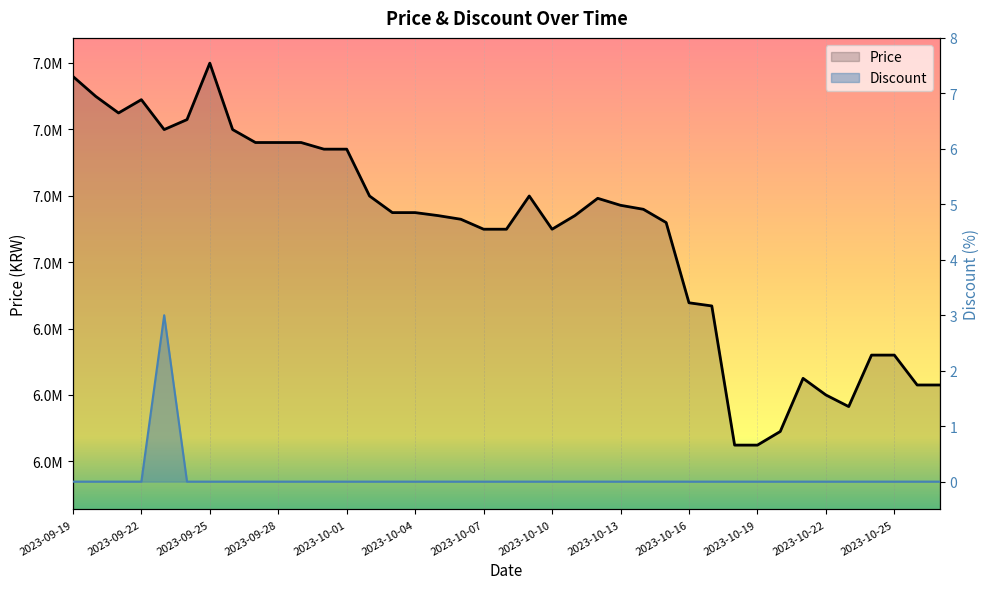

What are all the series names shown in the legend?

Price, Discount